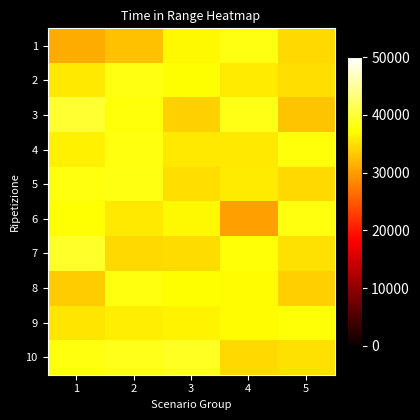

What is the greatest value displayed?

39730